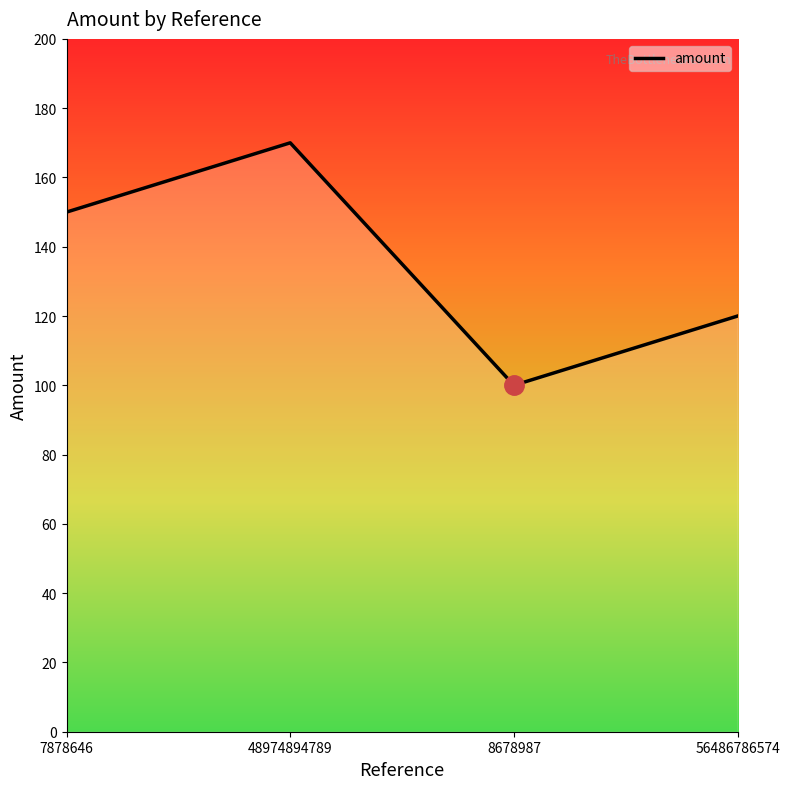

Approximately how many times larger is the value at 48974894789 compared to 56486786574?

1.4